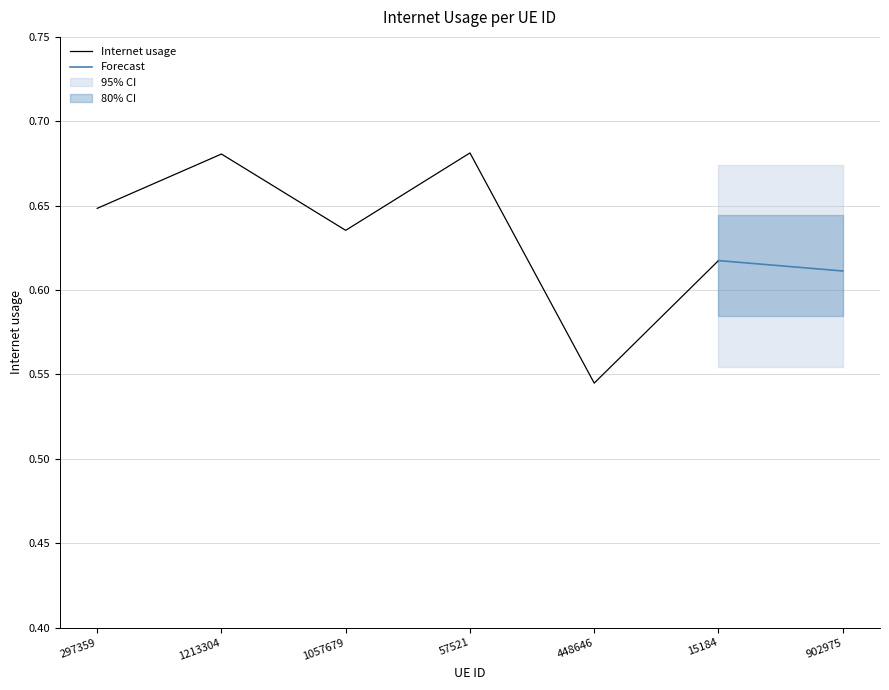

Reading left to right, list all the values displayed in this chart.

297359=0.6	1213304=0.7	1057679=0.6	57521=0.7	448646=0.5	15184=0.6	902975=0.6